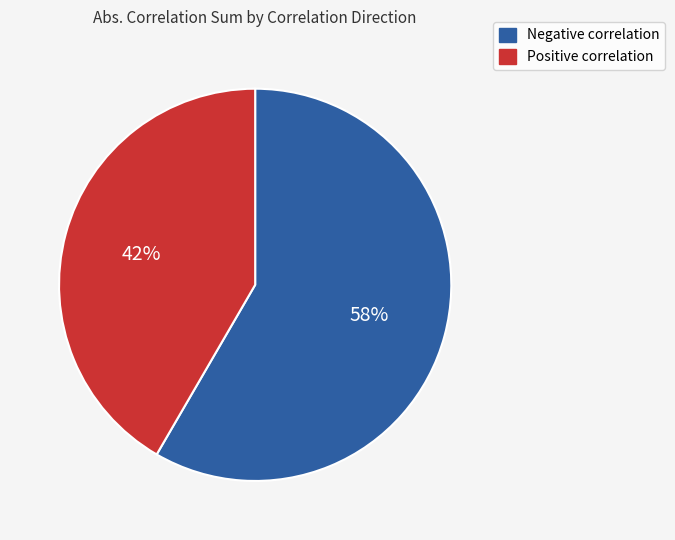

Is the sum of Positive and Negative greater than half?

Yes